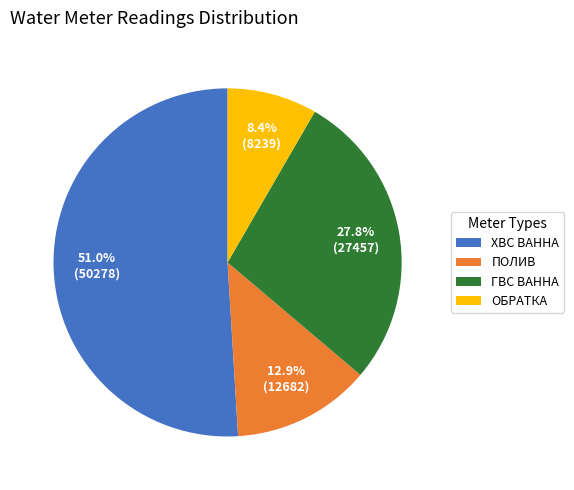

Does ХВС ВАННА represent more than half of the total?

Yes